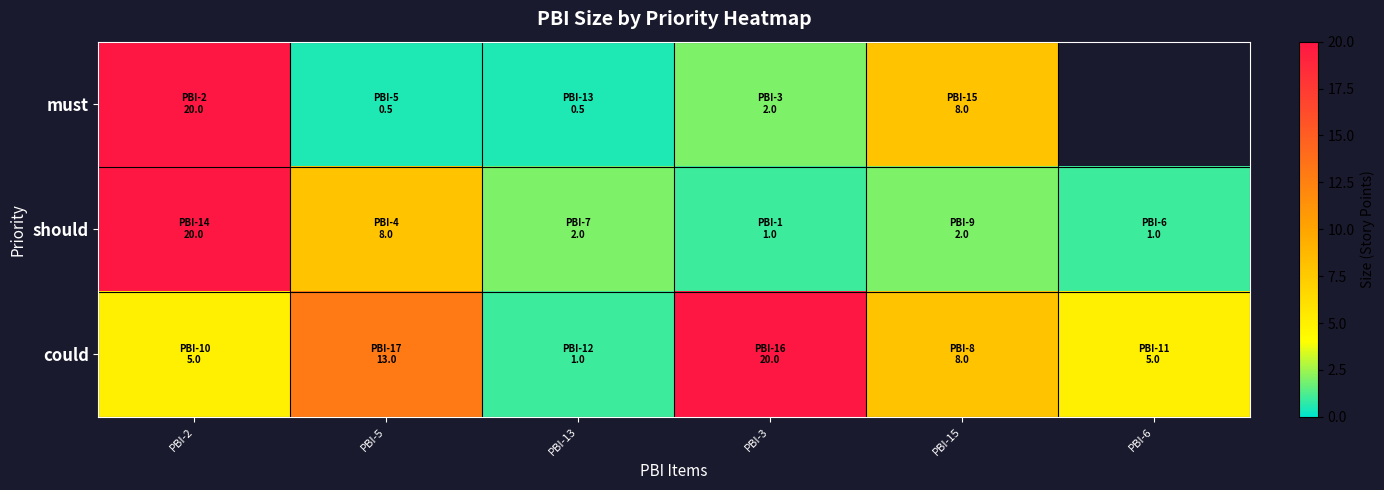

What is the approximate value of should at PBI-2?

20.0